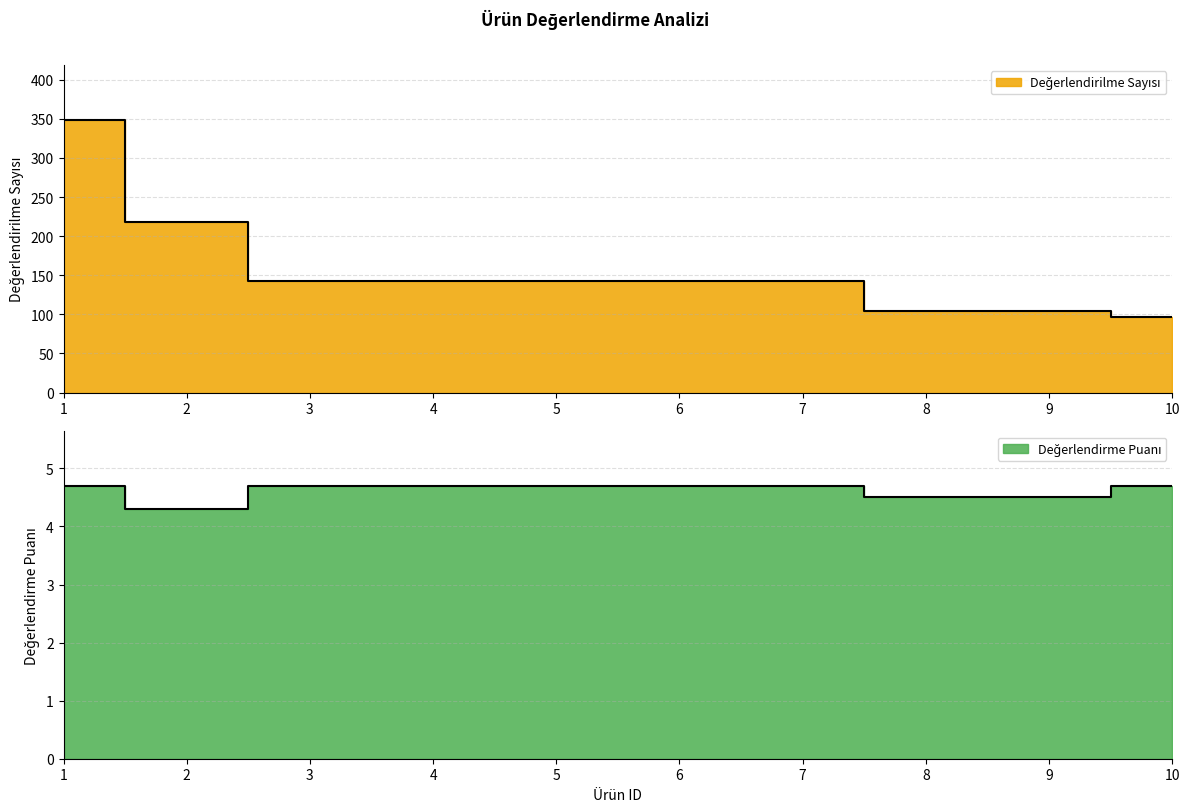

What is the difference between the Değerlendirilme Sayısı values at 1 and 7?

206.0